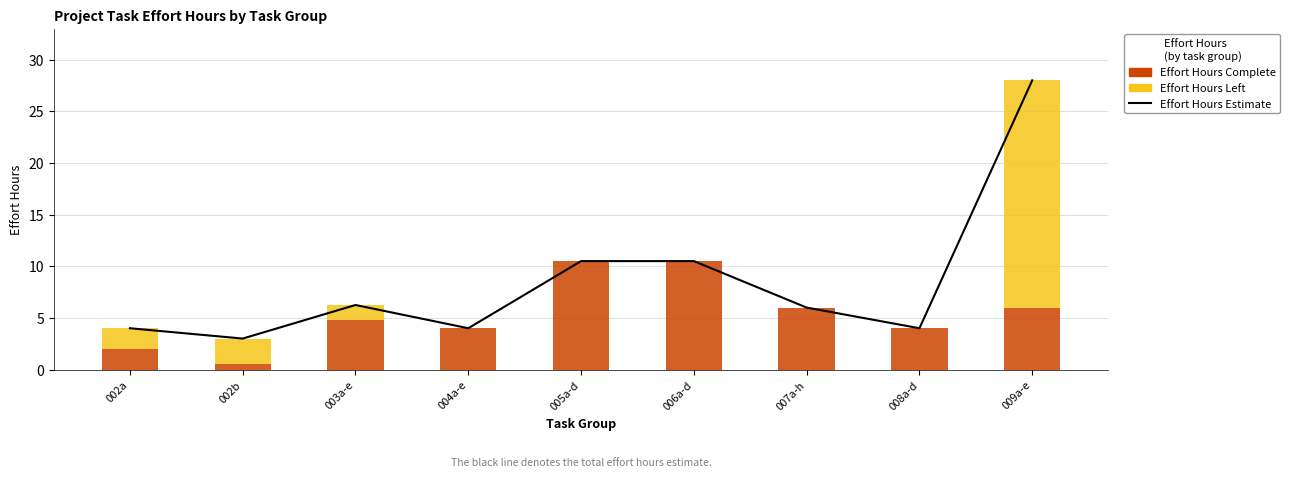

True or false: Effort Hours Complete has a value of 0.5 at 002b.

True